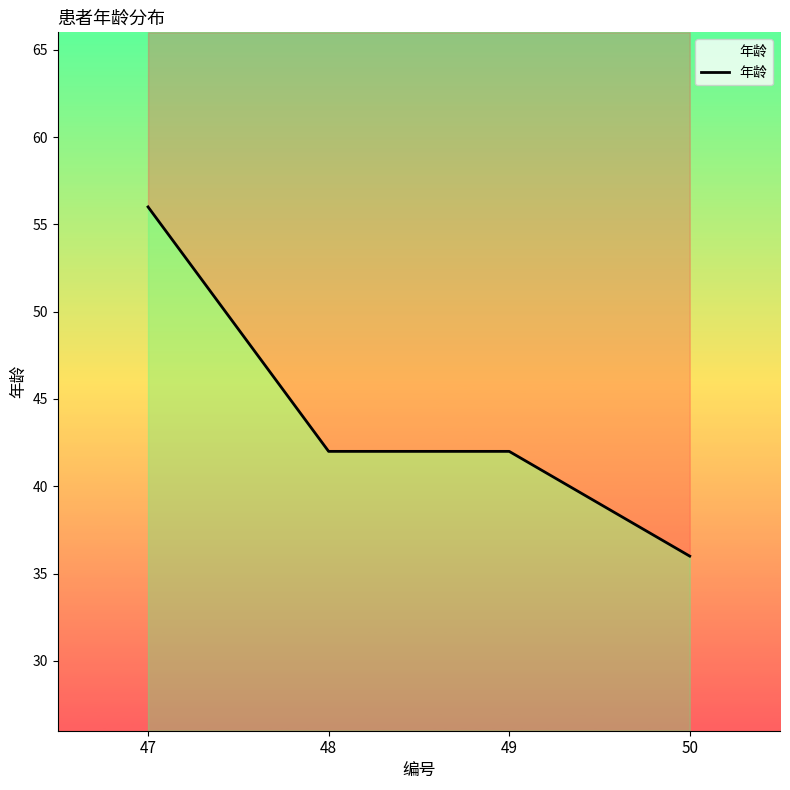

What is the difference between the values at 49 and 47?

14